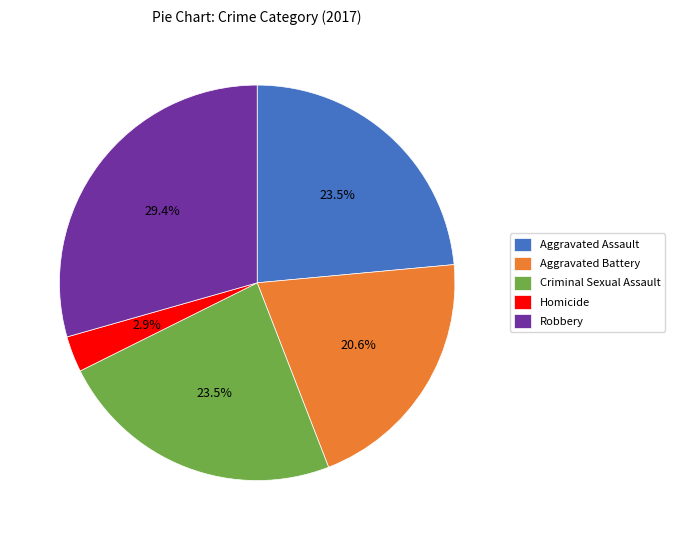

How many segments does this pie chart have?

5